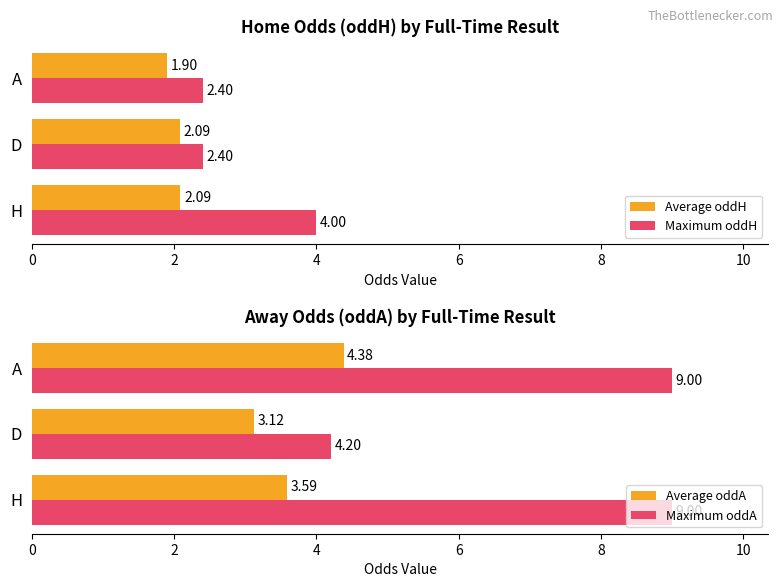

The value of Maximum oddA at A is 9.0. True or false?

True